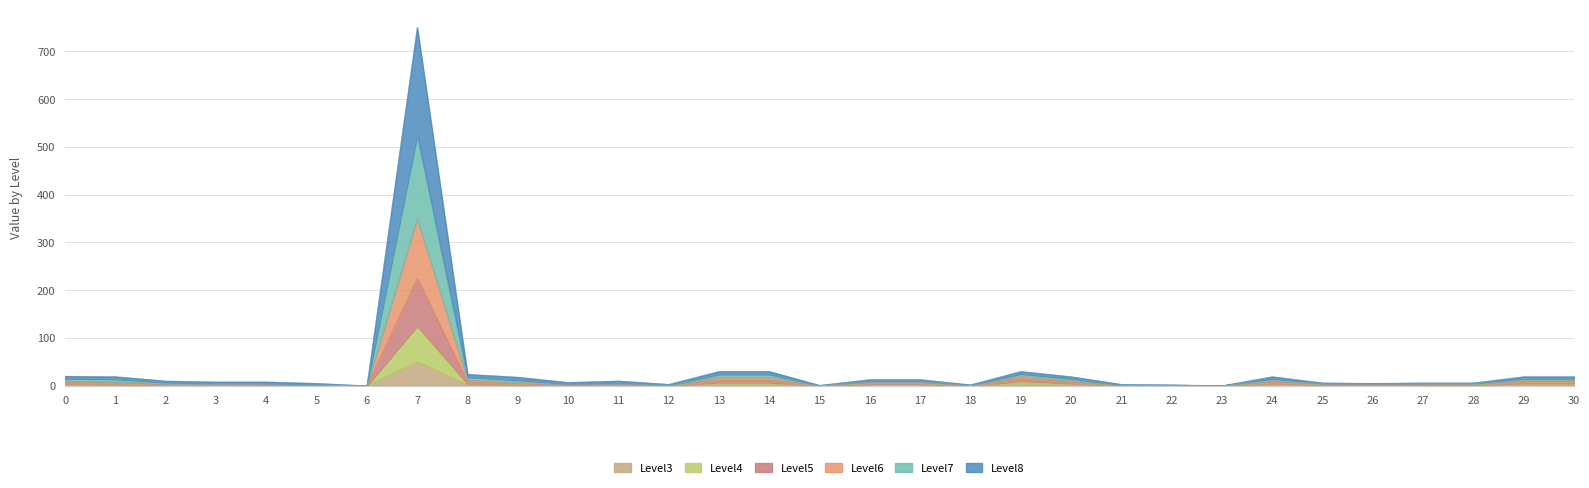

True or false: Level8 has a value of 2 at 1.

False